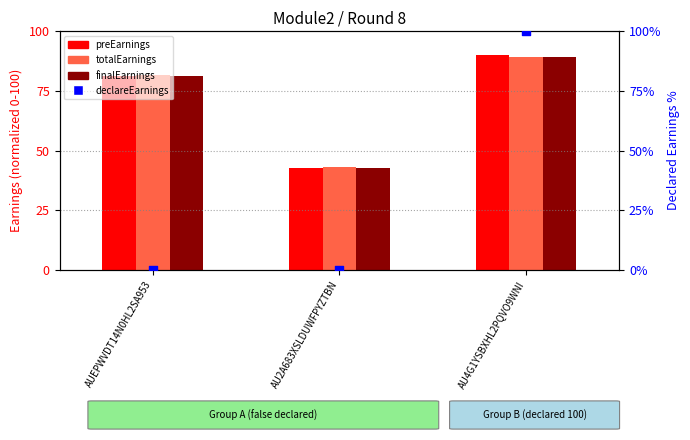

Which series reaches the minimum Y coordinate?

declareEarnings